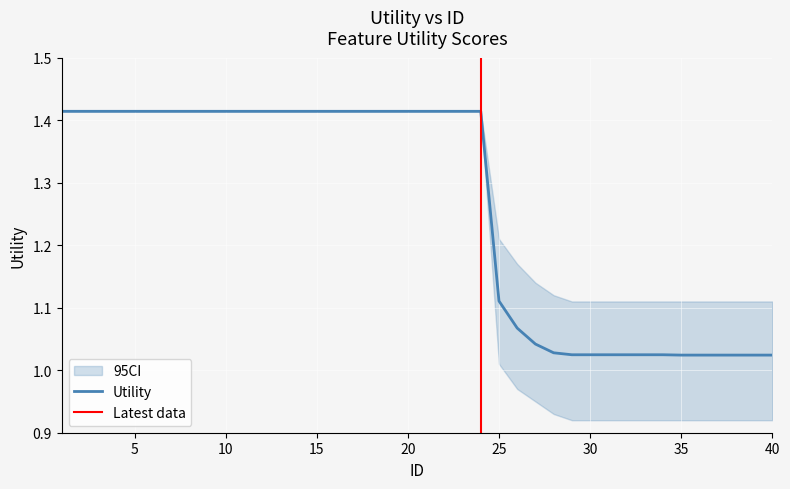

What is the value of the 34th point from the left?

1.0